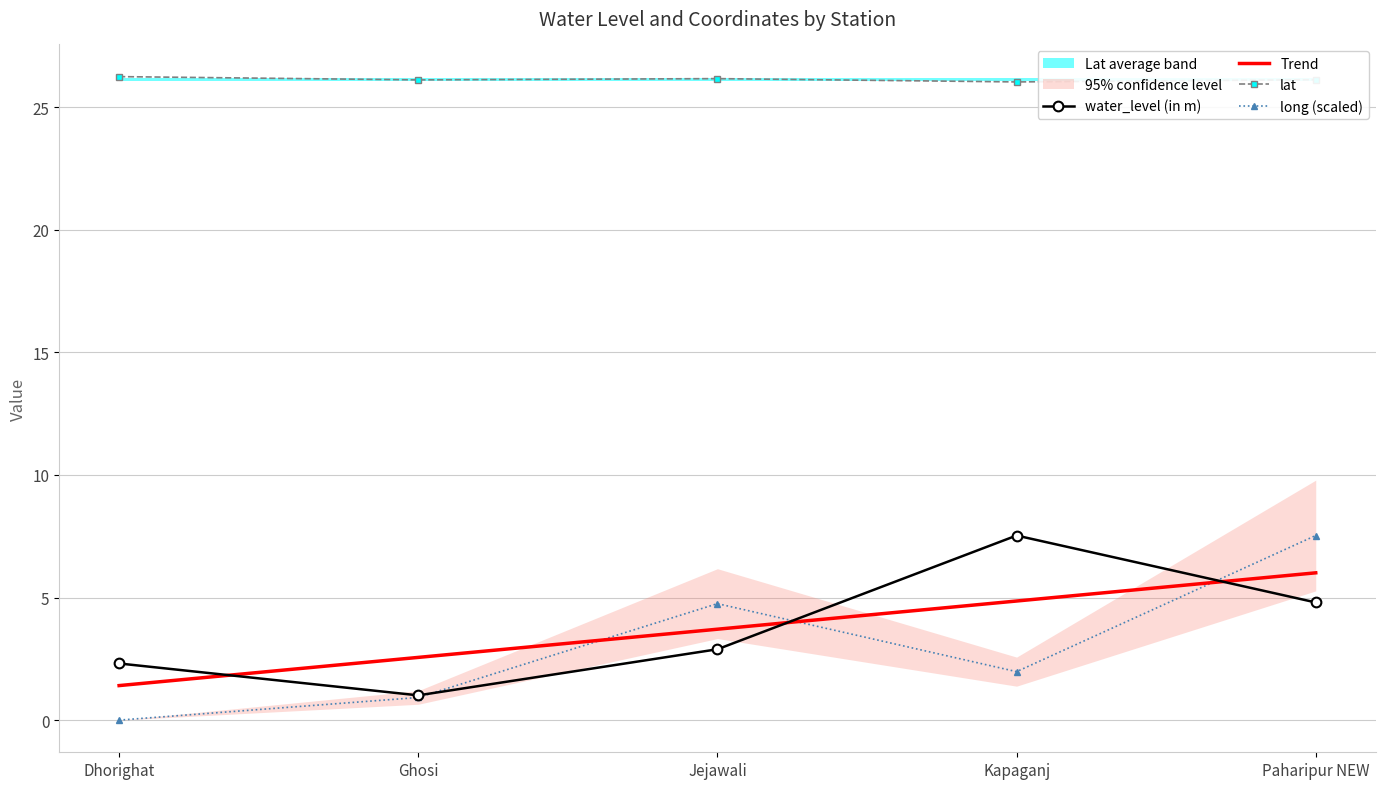

Between Kapaganj and Ghosi, which is larger?

Kapaganj